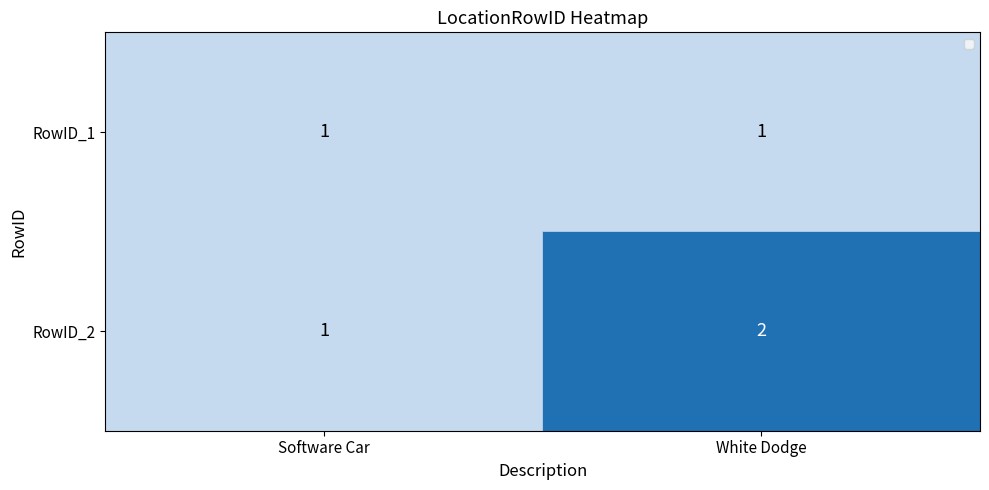

Count the number of categories in the chart.

2